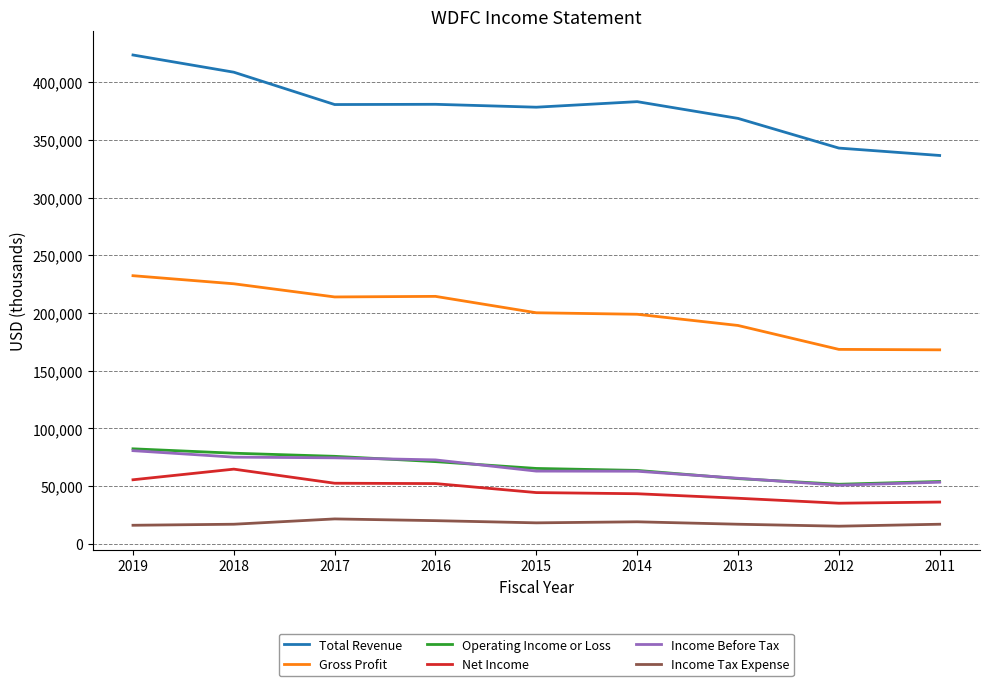

At how many categories does at least one series exceed 250107?

9